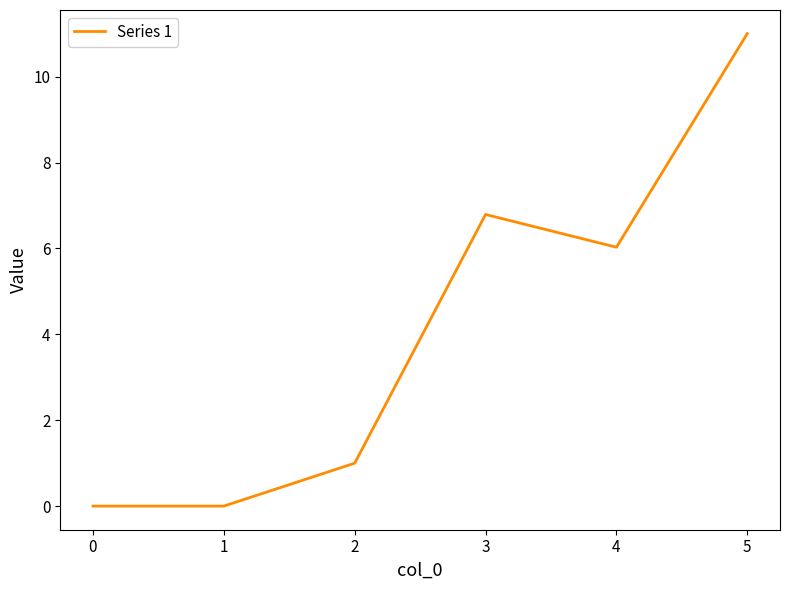

What is the change in value from 0 to 5?

+11.0